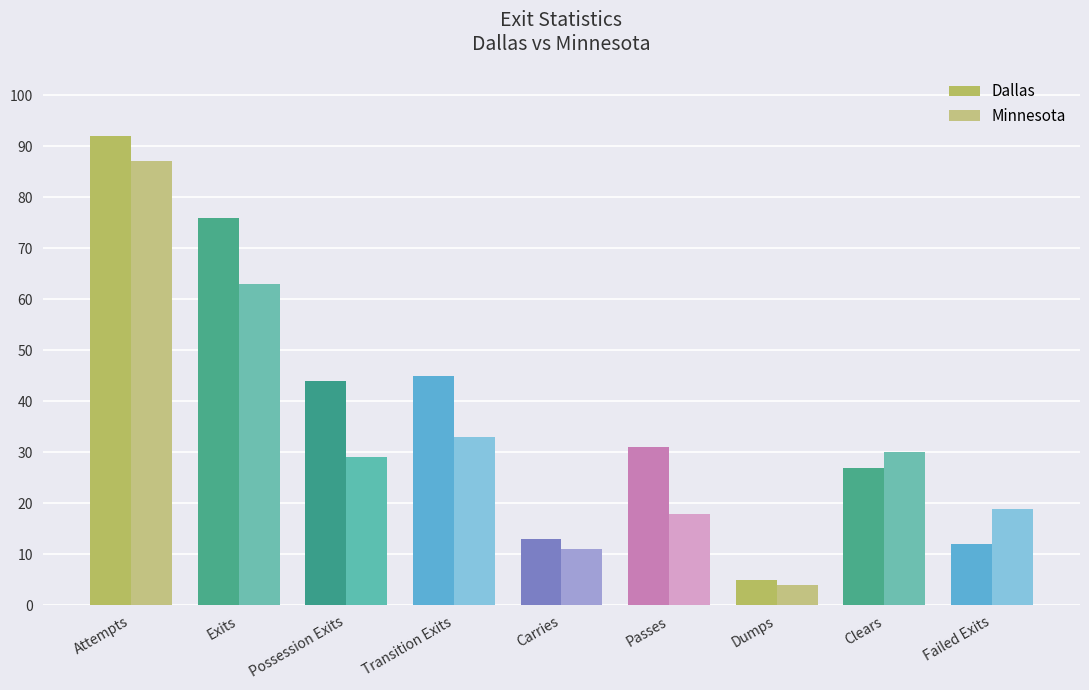

Which series has the largest total across all categories?

Dallas